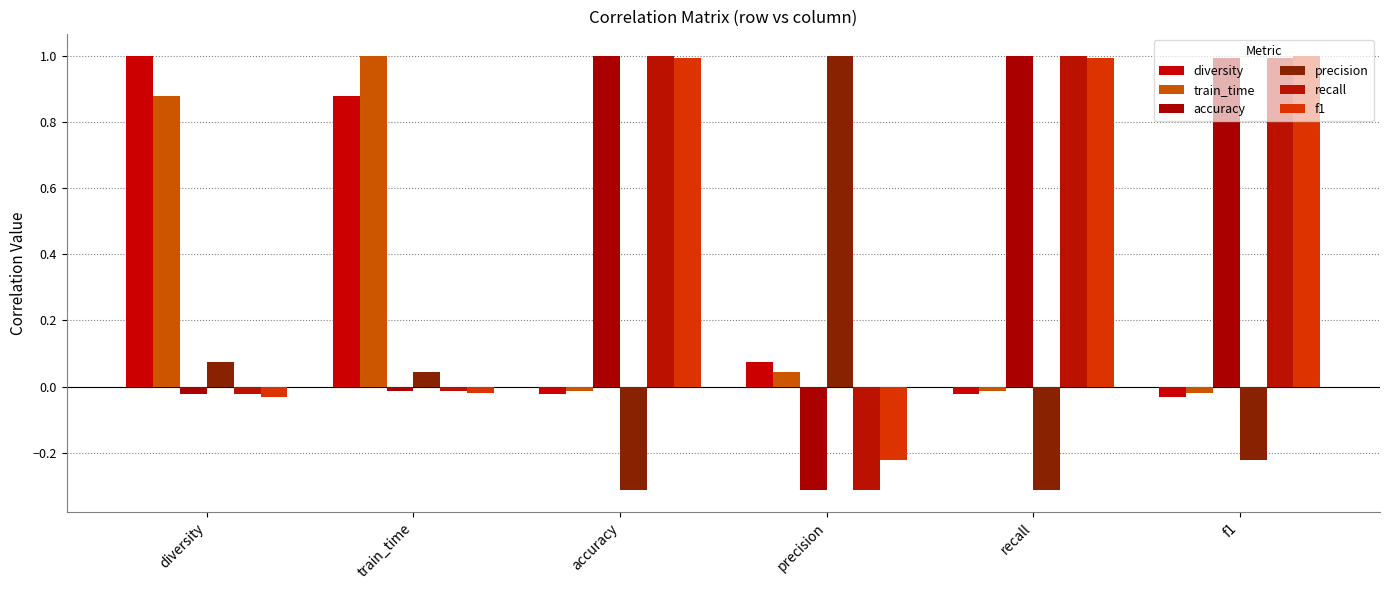

The f1 series shows -0.2 at precision. True or false?

True